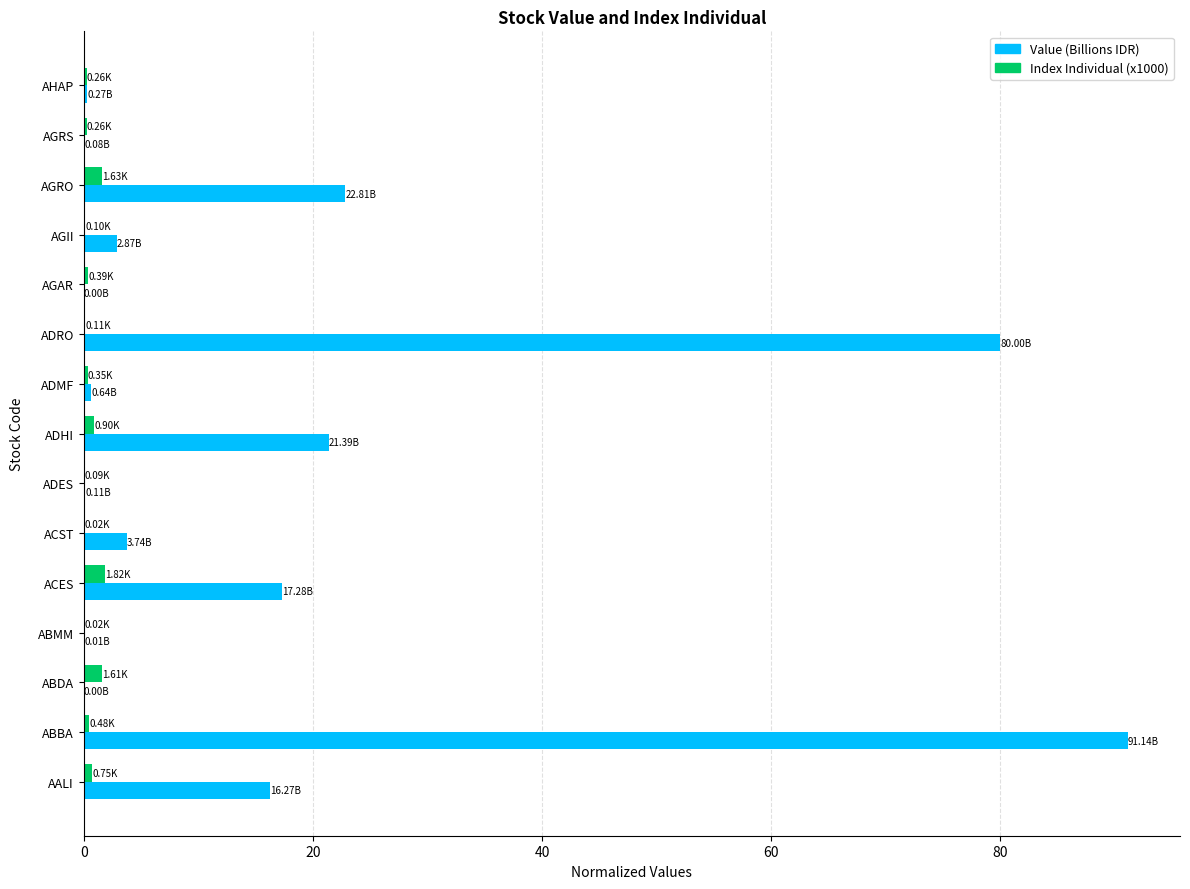

Which series changed the most between ADHI and AGRS?

Value (Billions IDR)